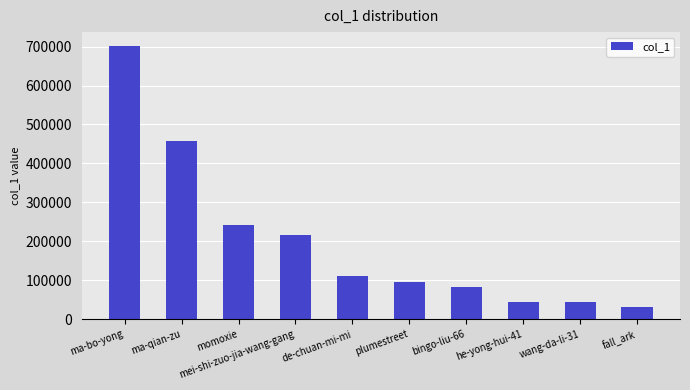

What is the label of the 2nd bar from the left?

ma-qian-zu